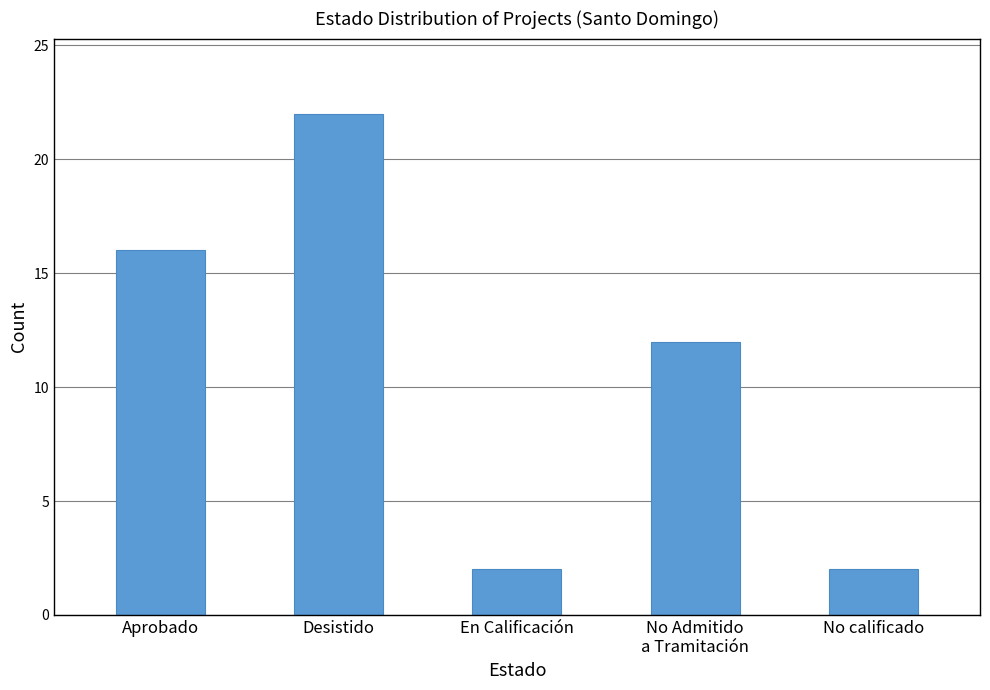

How many values are between 2 and 16?

4